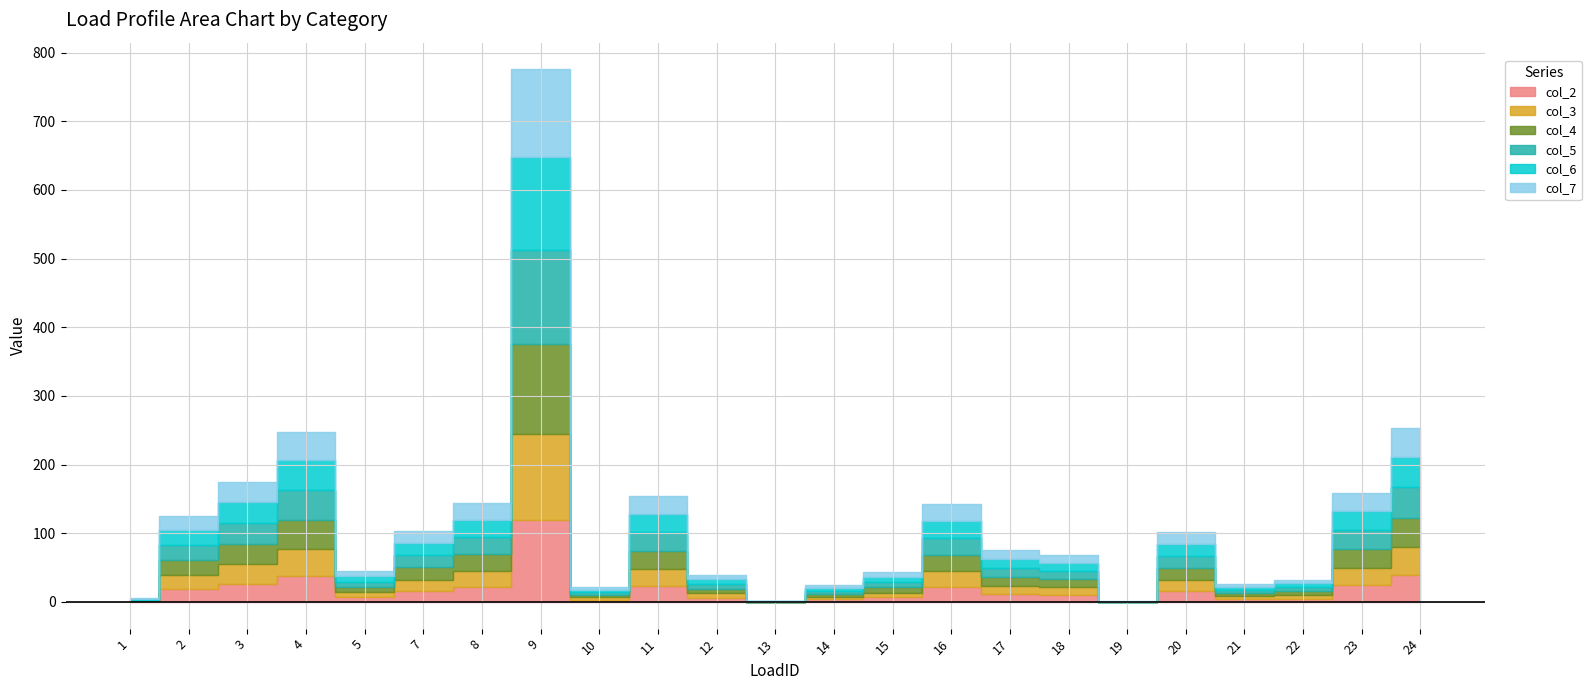

List the series in order of their peak value, lowest first.

col_2, col_3, col_7, col_4, col_6, col_5